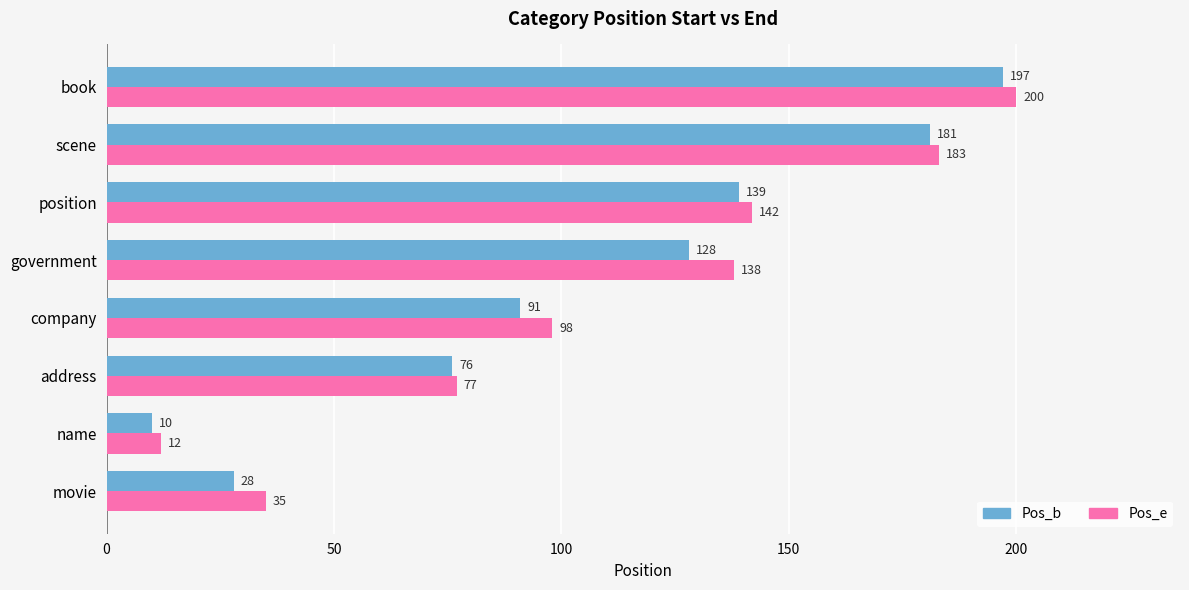

Which series has the largest range (max minus min)?

Pos_e